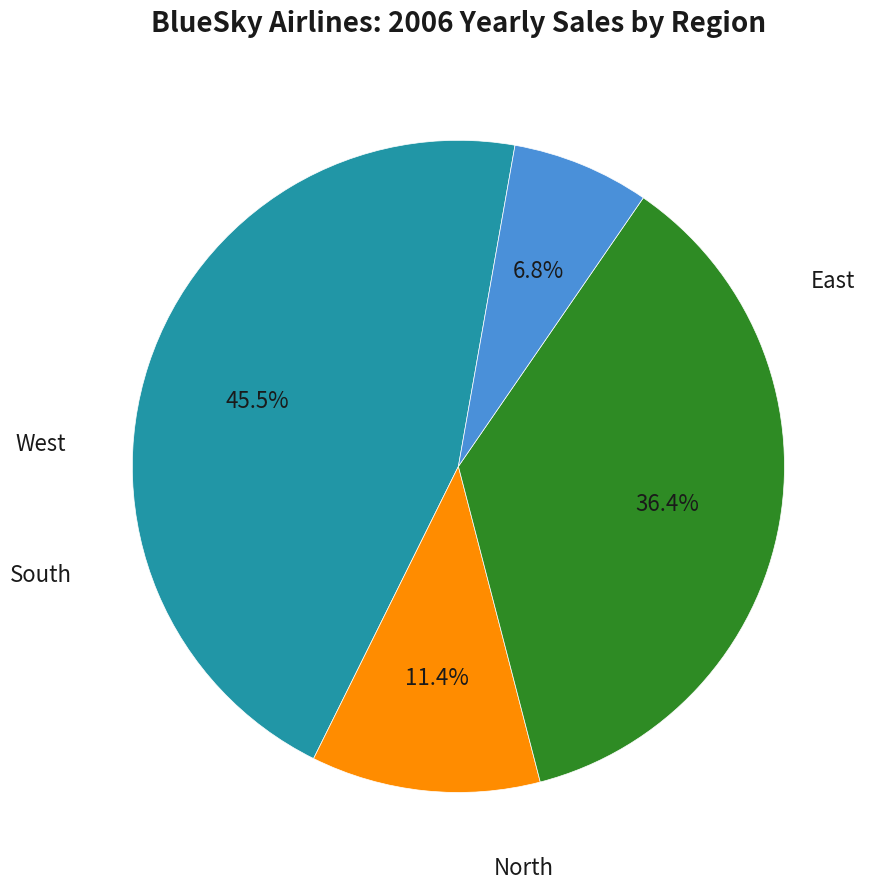

Is there a majority slice in this chart?

No